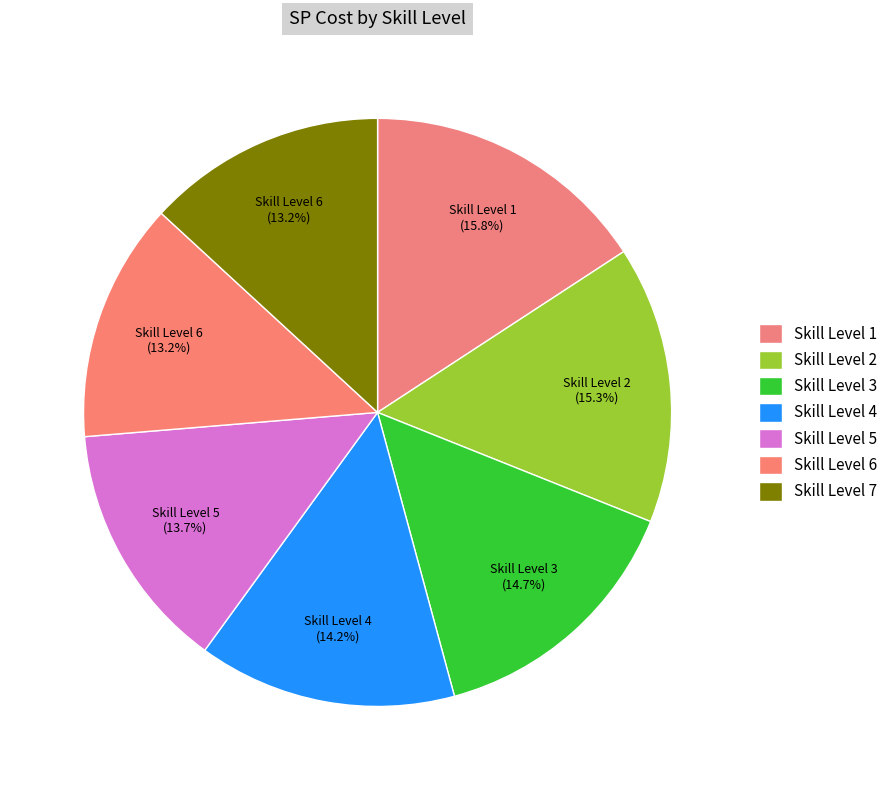

To the nearest percent, what portion does Skill Level 1 represent?

16%